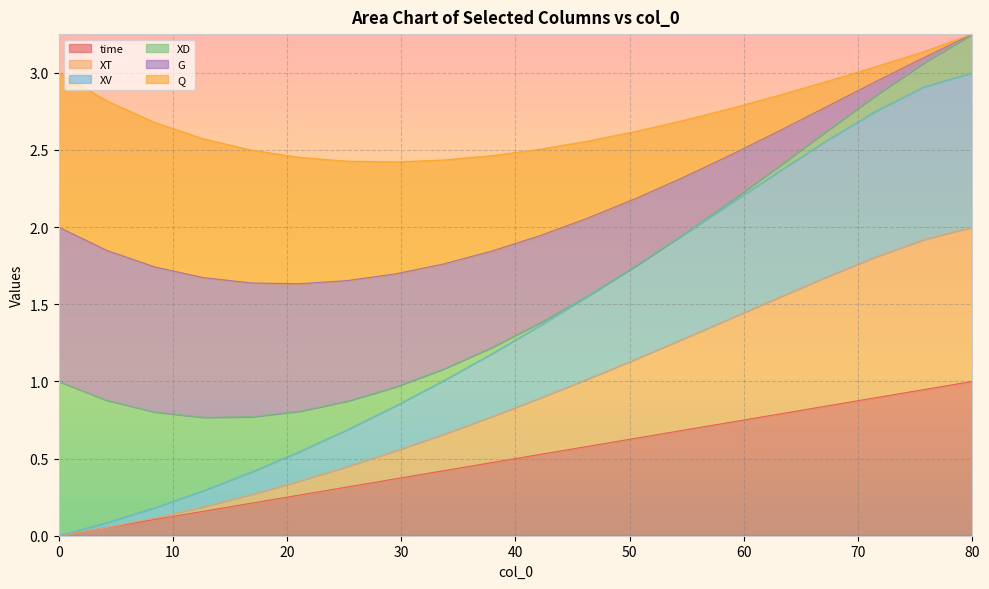

What is the sum of the time values at 25.26315789473684 and 21.05263157894737?

0.6